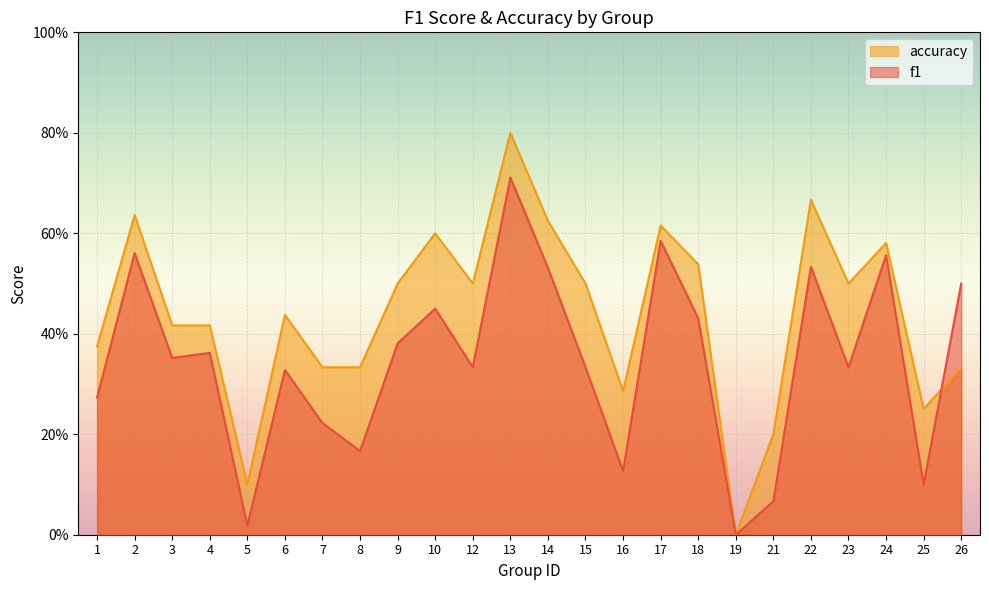

True or false: accuracy and f1 cross at least once.

True